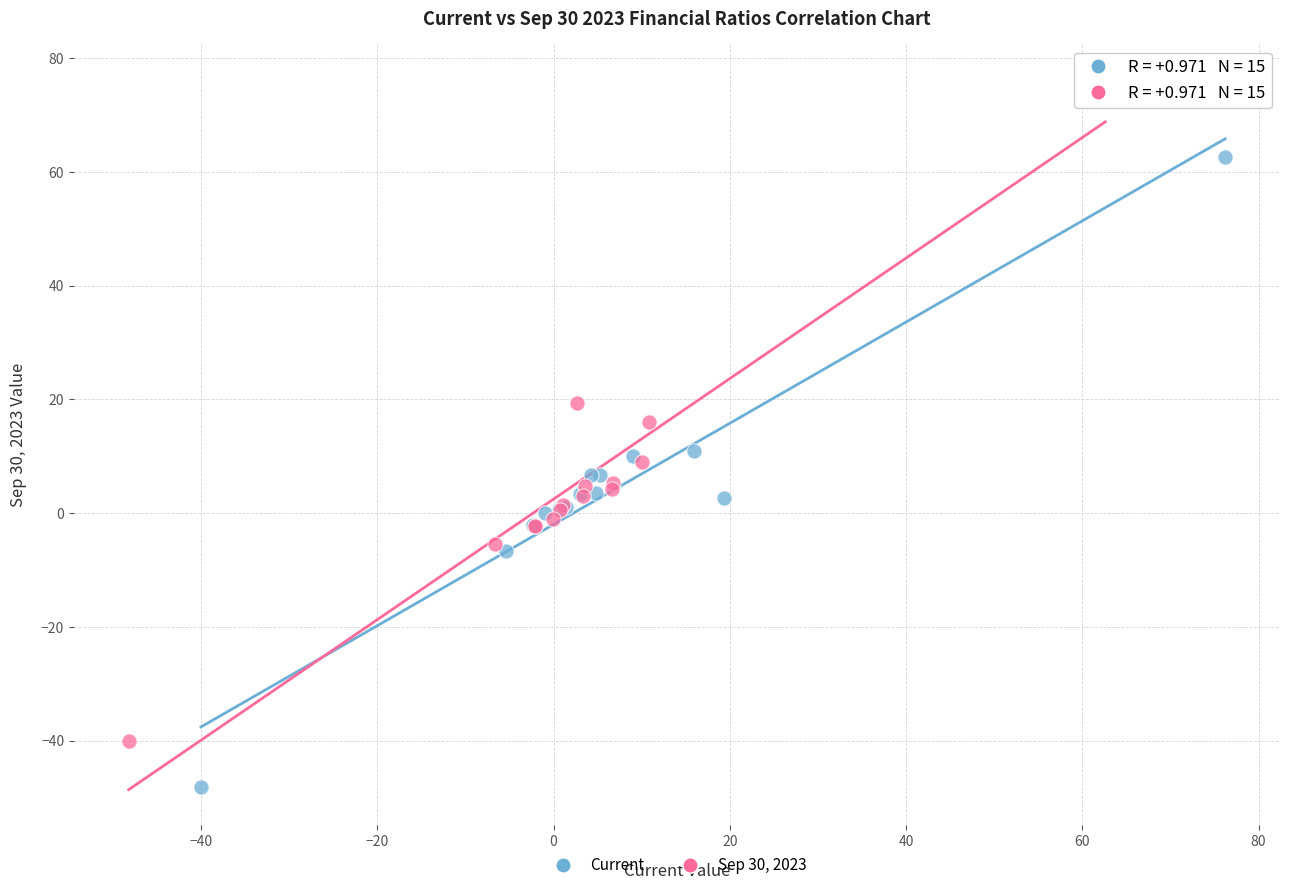

Which series contains the highest Y value?

Sep 30, 2023